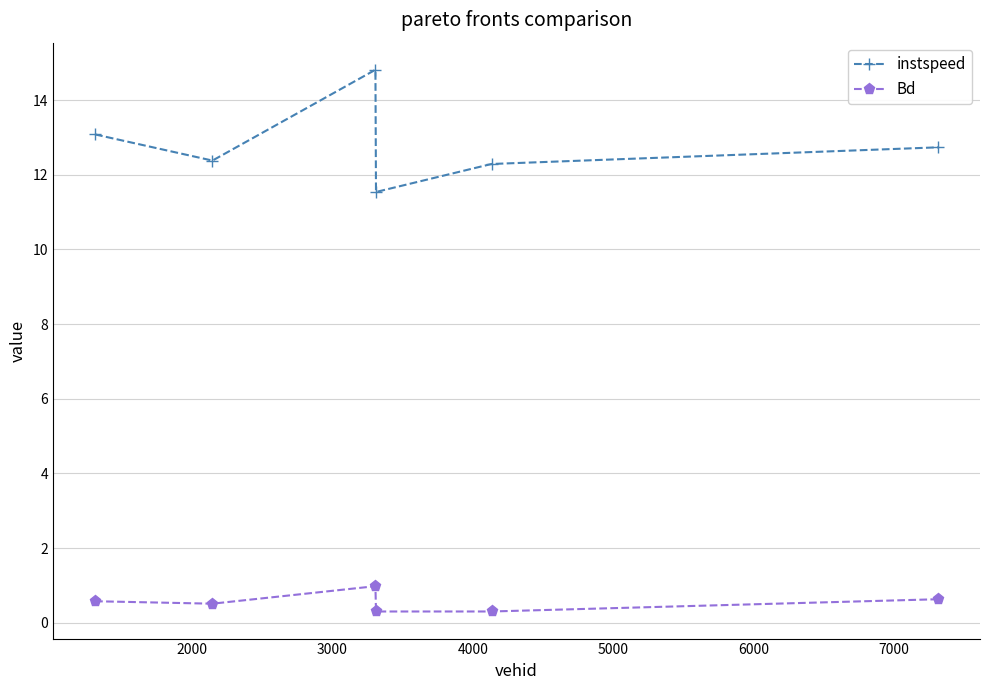

Reading left to right, transcribe all the data shown in this chart.

instspeed: 13.1	12.4	14.8	11.5	12.3	12.7
Bd: 0.6	0.5	1.0	0.3	0.3	0.6